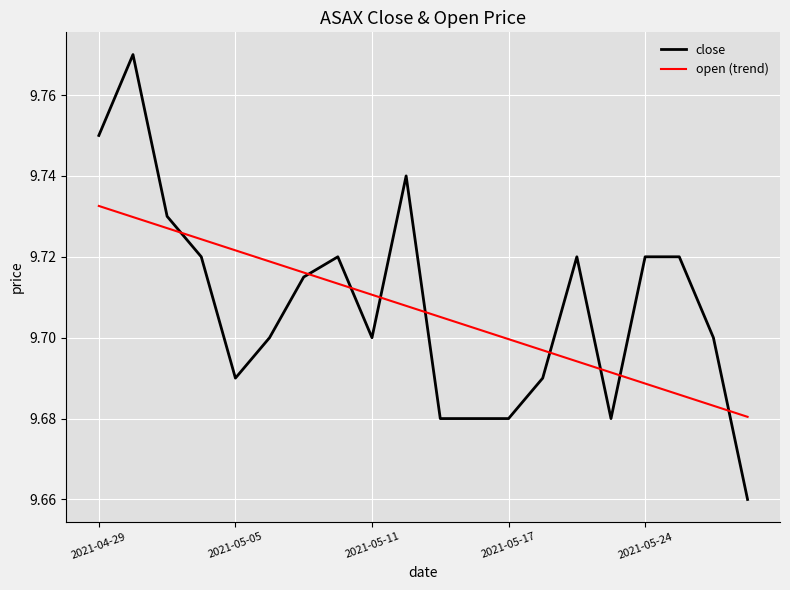

List the series in order of their peak value, highest first.

close, open (trend)